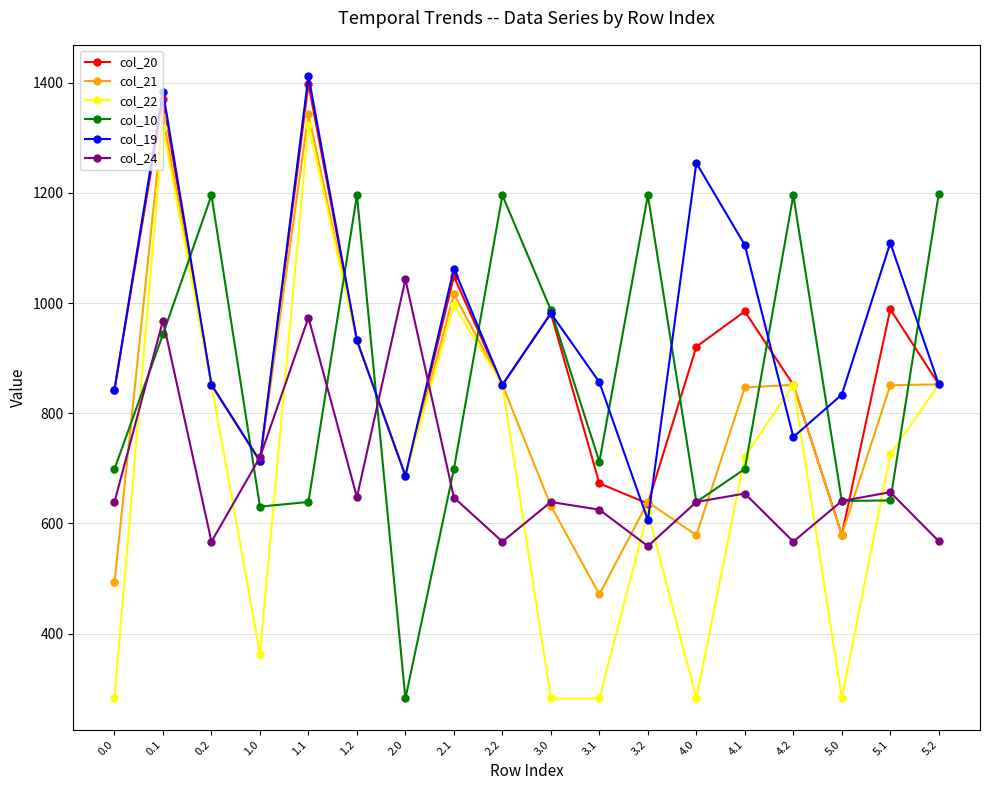

How many lines are shown in the chart?

6